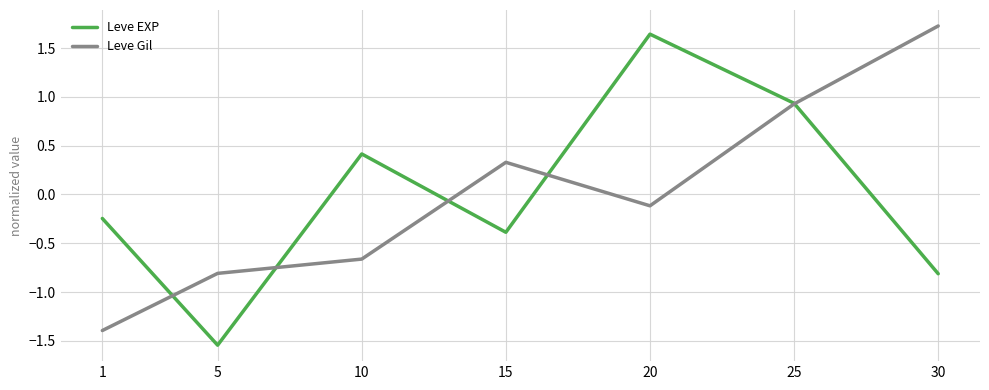

At 20, list the series in order from smallest to largest.

Leve Gil, Leve EXP